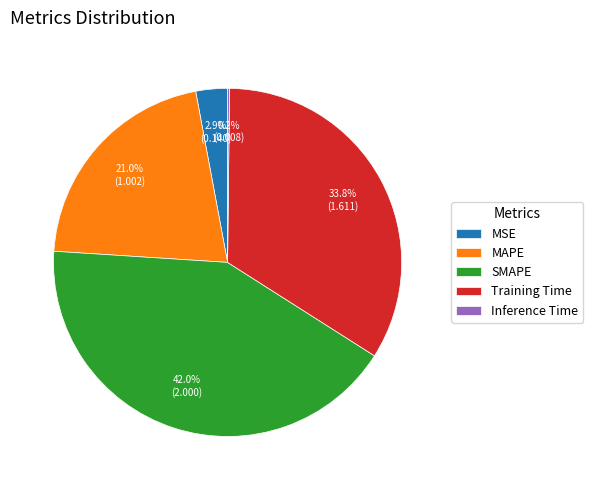

Combined, do MAPE and Training Time account for over 50%?

Yes